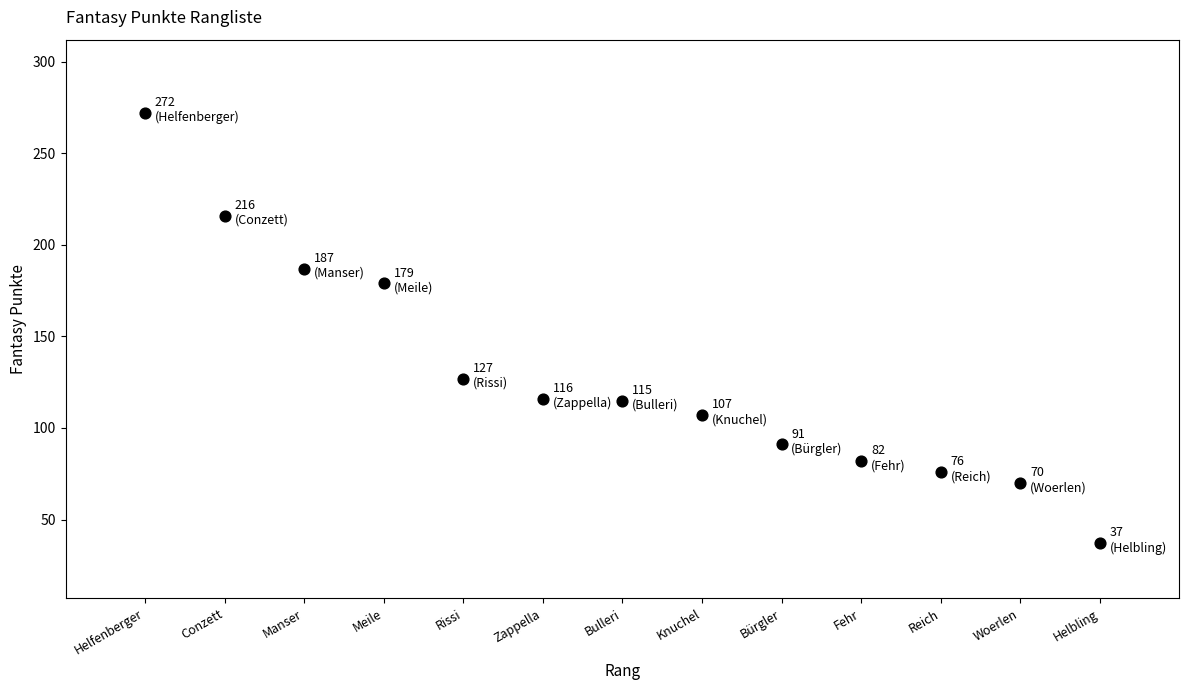

What is the range of Y values (max minus min)?

235